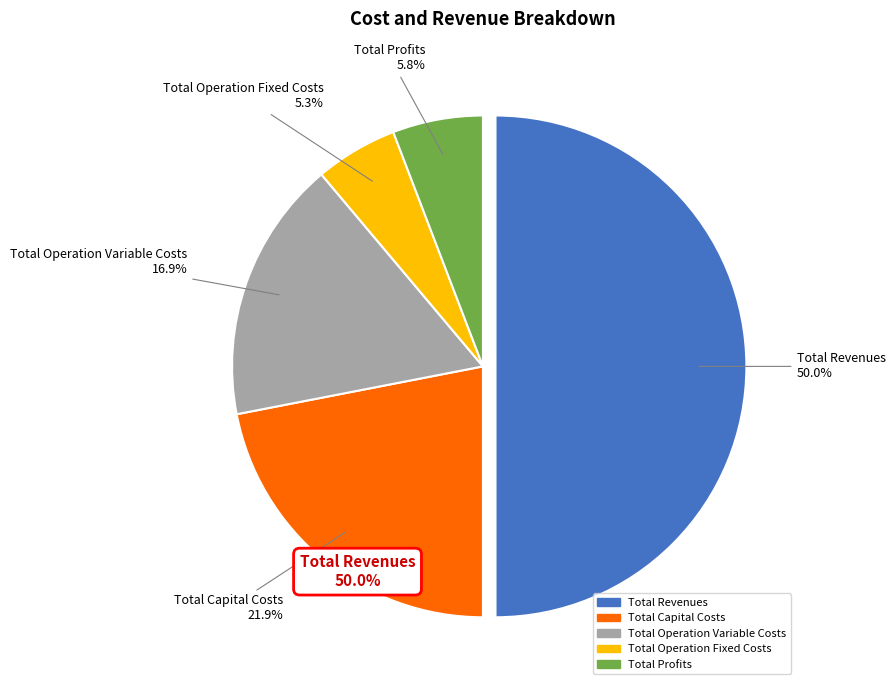

Rank the categories by value from highest to lowest.

Total Revenues, Total Capital Costs, Total Operation Variable Costs, Total Profits, Total Operation Fixed Costs